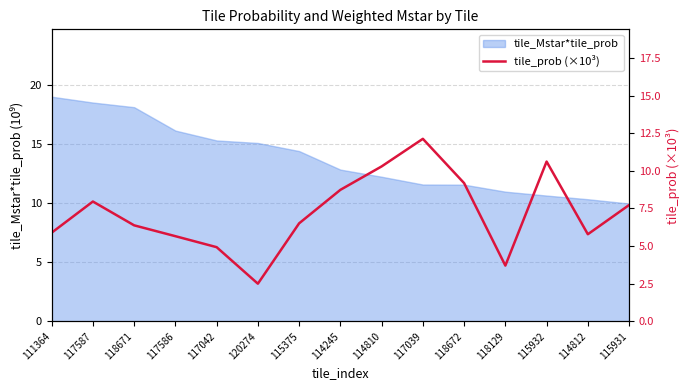

At which label is tile_Mstar*tile_prob closest to 14?

115375